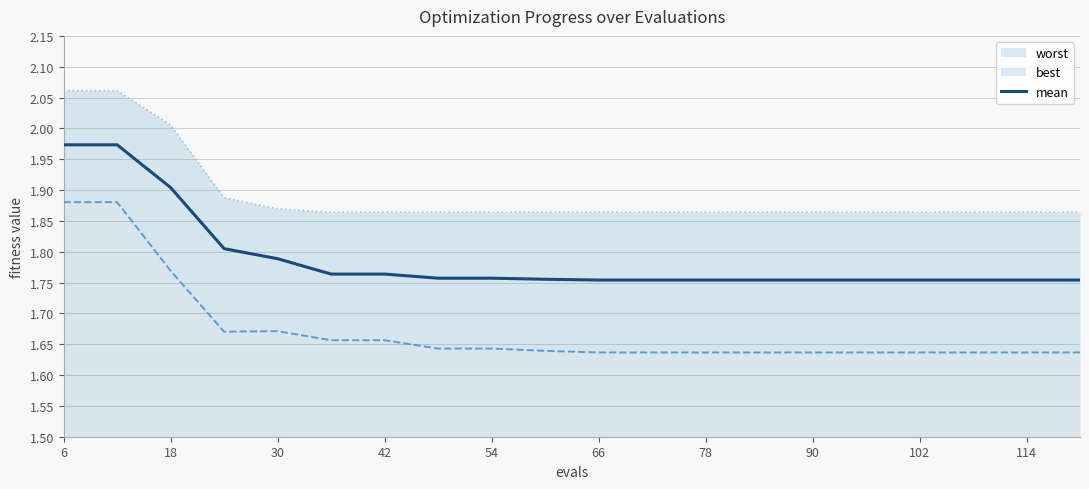

Is it true that mean equals 1.2 at 90?

False